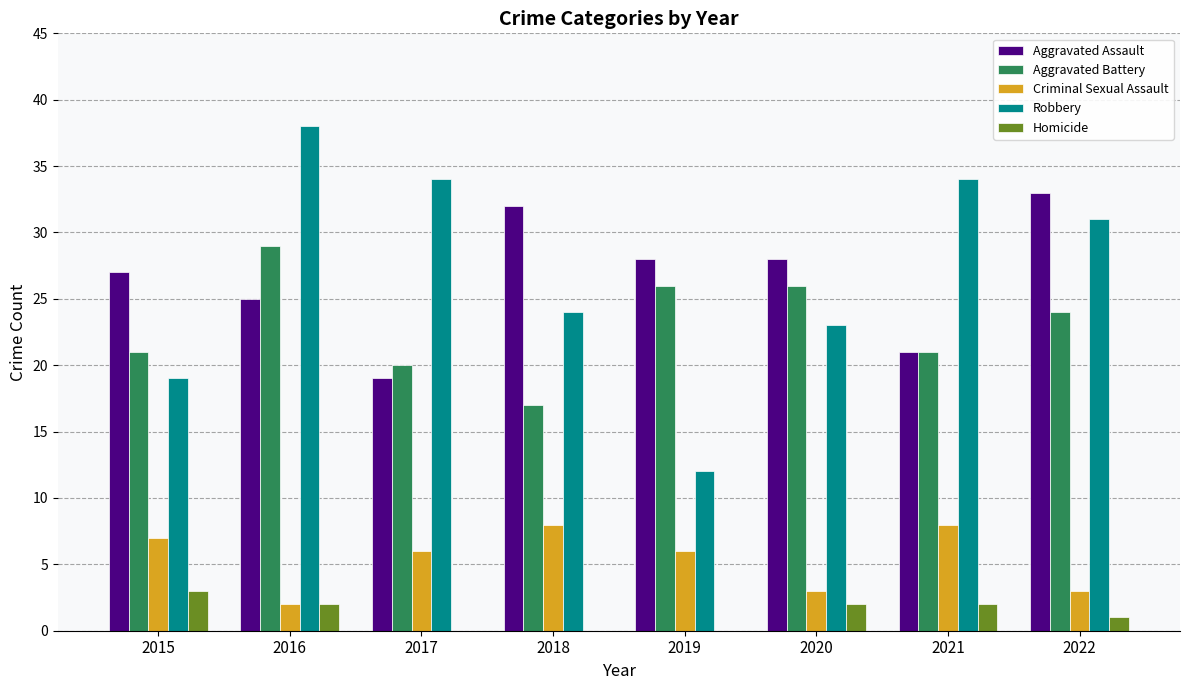

Which series has the largest range (max minus min)?

Robbery